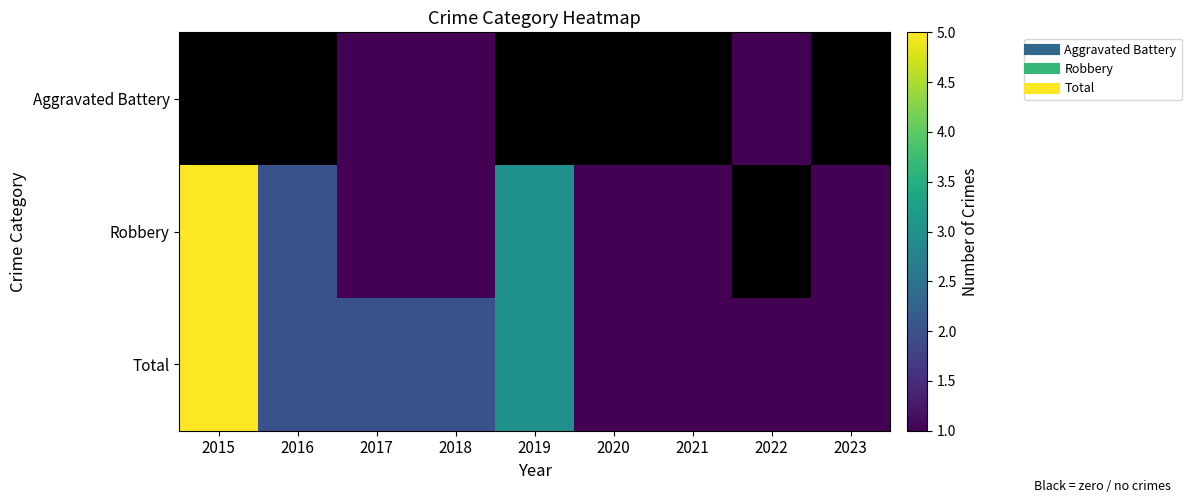

What is the total value across all series at 2017?

4.0